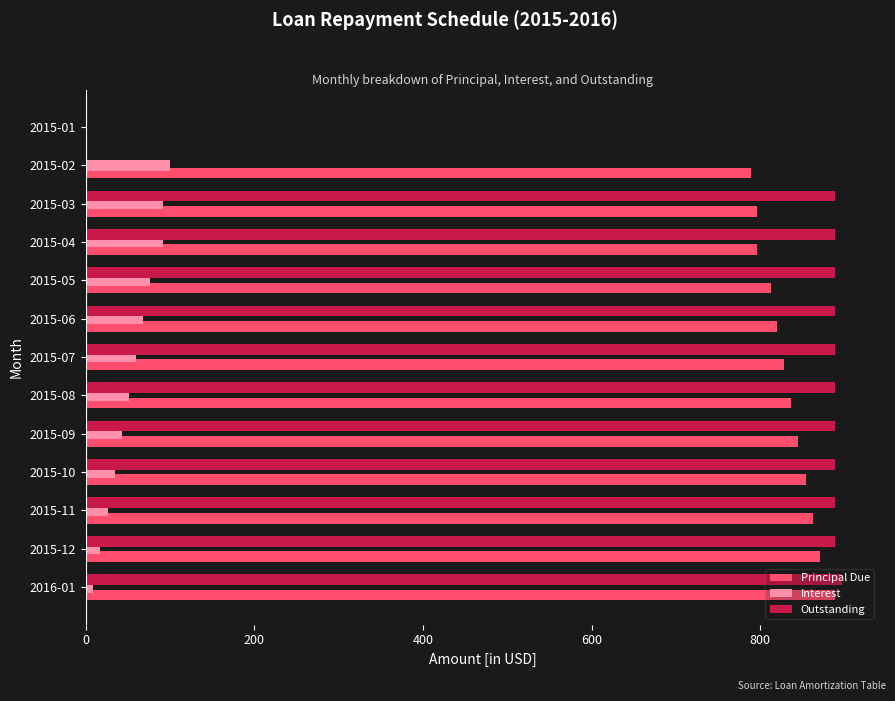

The value of Interest at 2015-02 is 164.8. True or false?

False